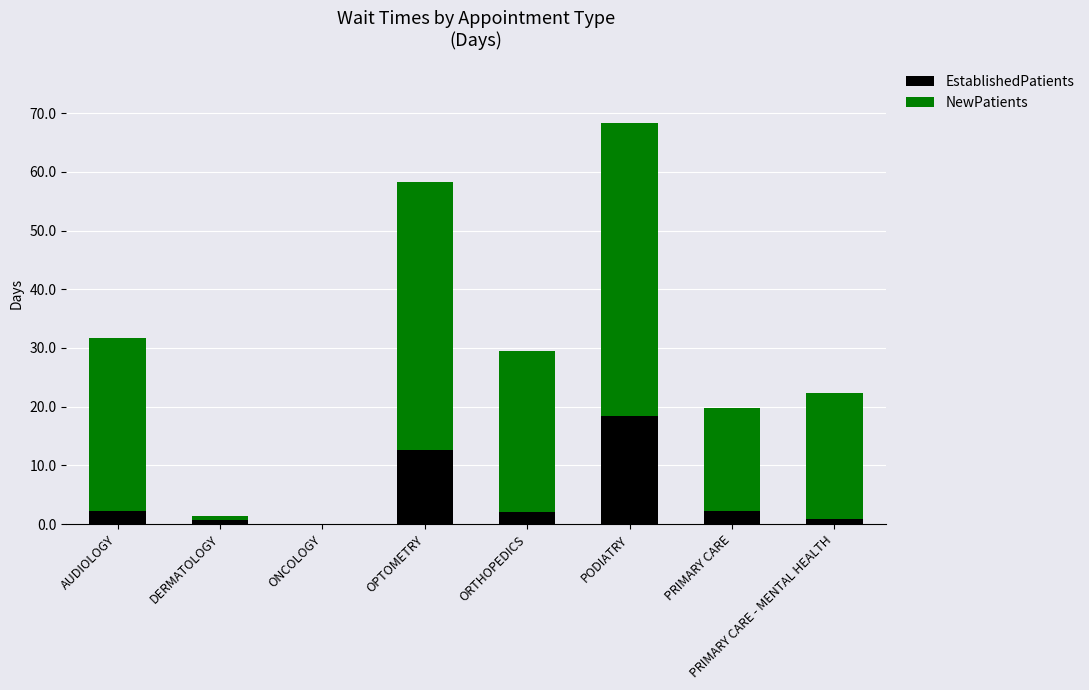

What is the approximate value of EstablishedPatients at OPTOMETRY?

12.7